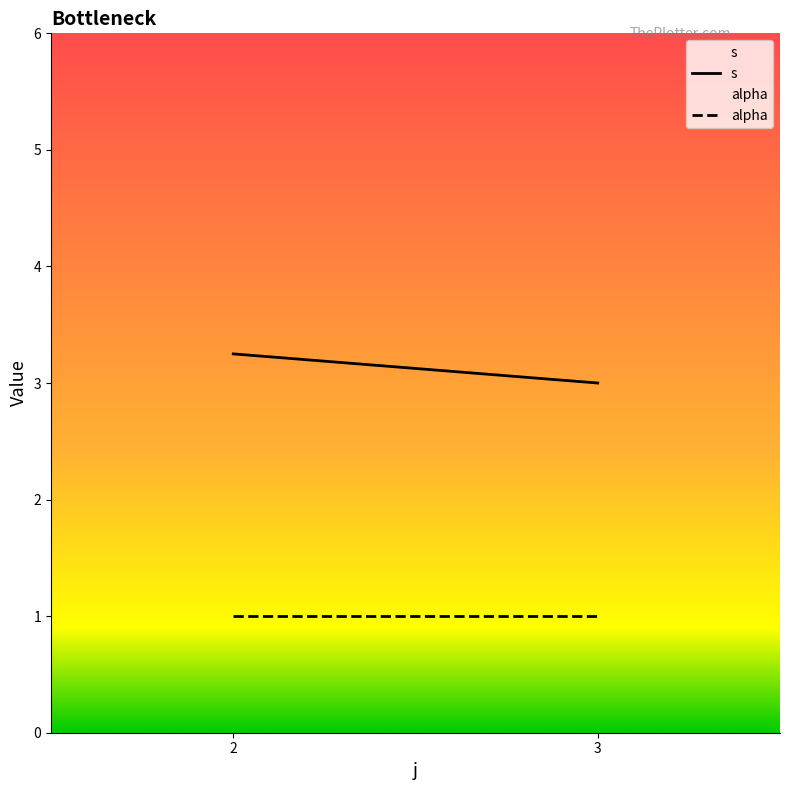

What is the greatest value displayed?

3.2